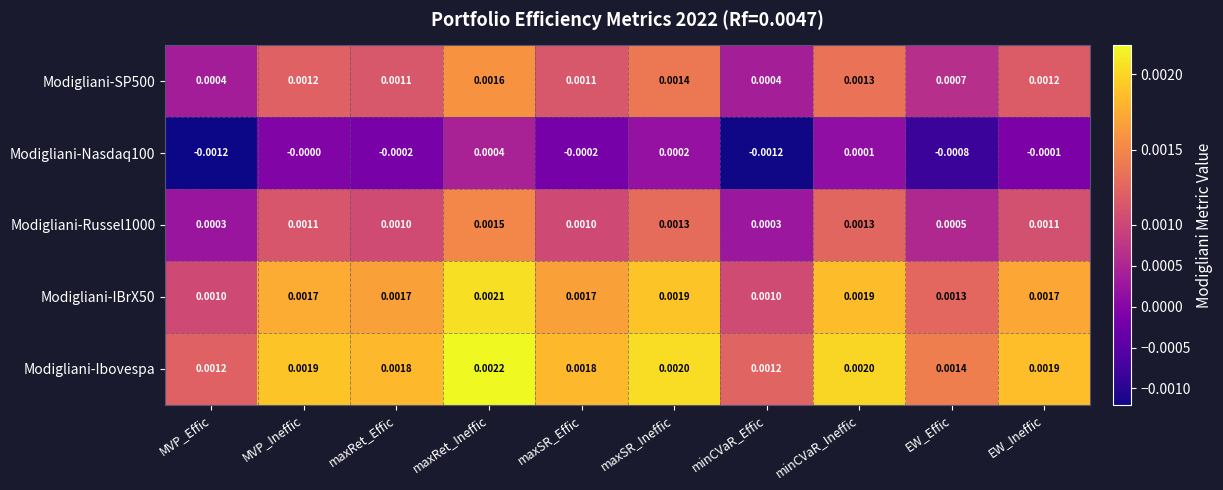

Which series has the widest spread of values?

Modigliani-Nasdaq100